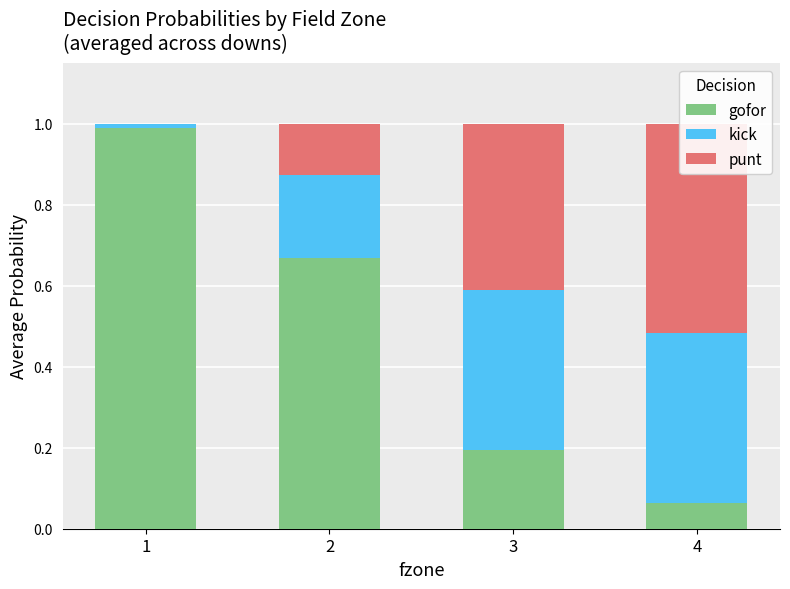

What is the average value of the punt series?

0.3